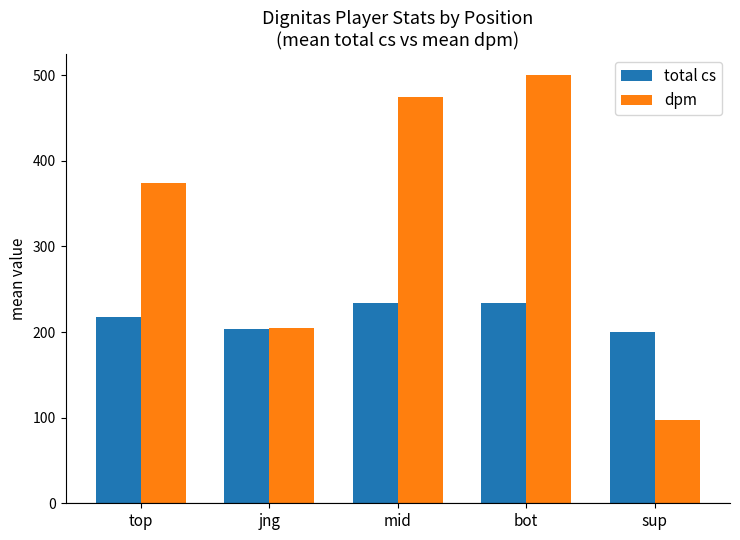

List the series in order of their overall mean, highest first.

dpm, total cs